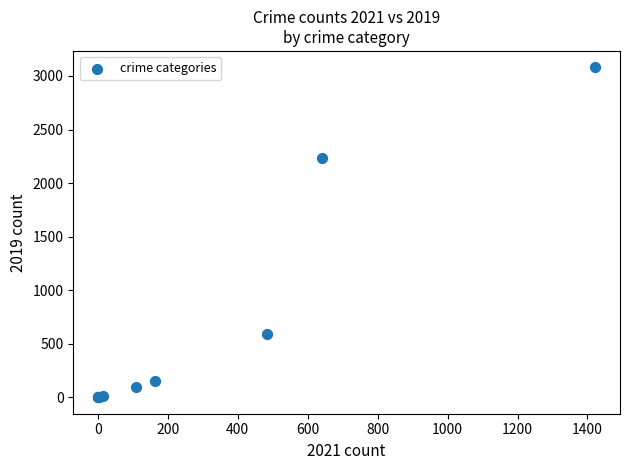

What Y value in the scatter plot is closest to 1540?

2230